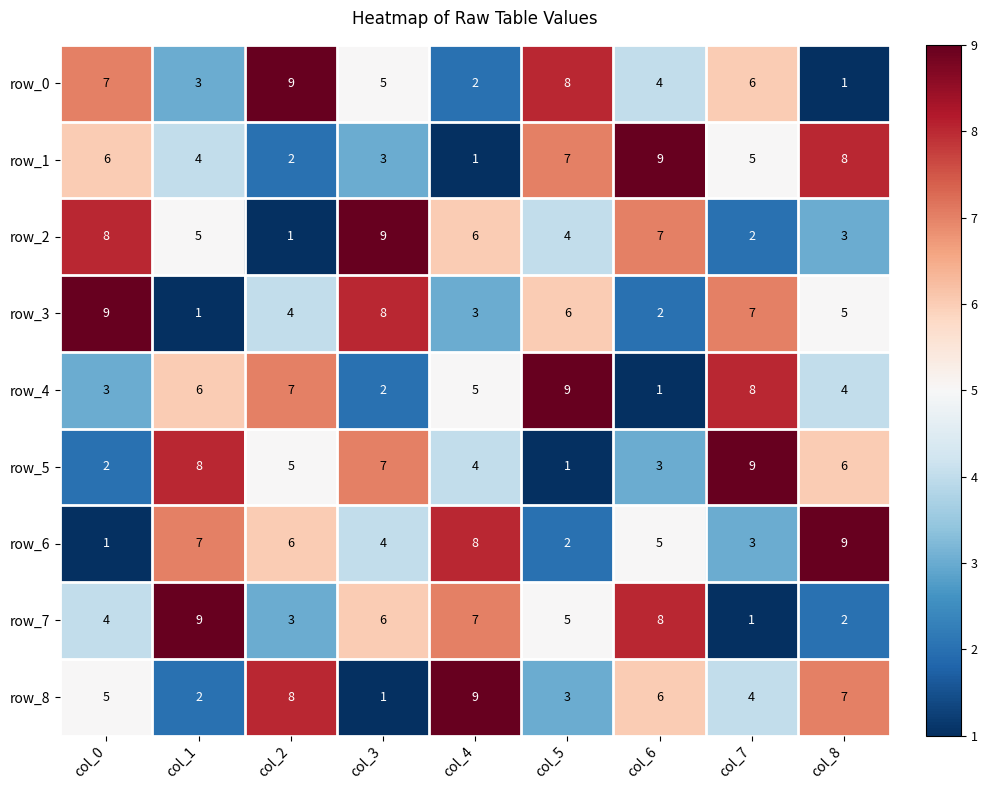

At which label does row_5 first exceed 5?

col_1